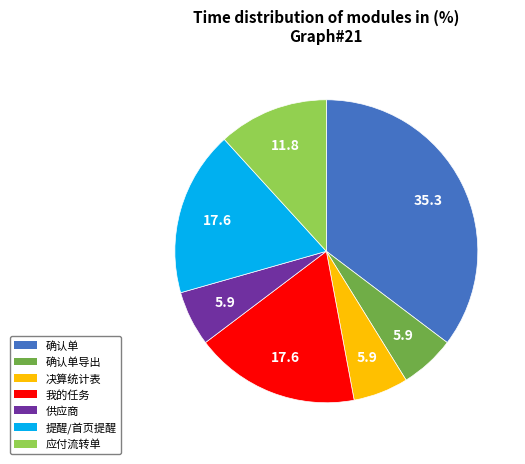

Does any single category account for the majority?

No